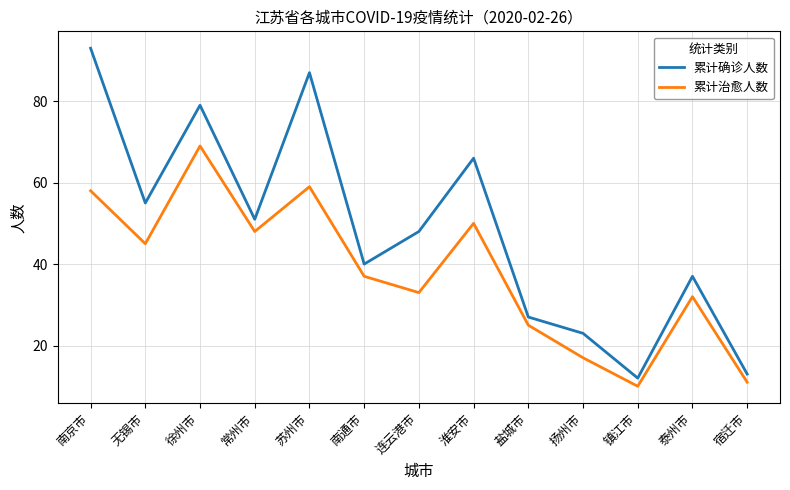

What are all the series names shown in the legend?

累计确诊人数, 累计治愈人数